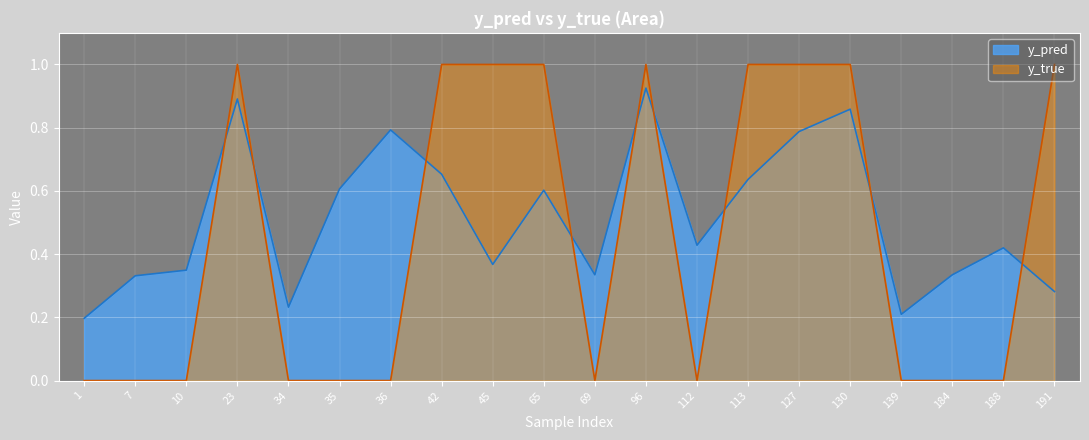

The value of y_pred at 34 is 0.1. True or false?

False